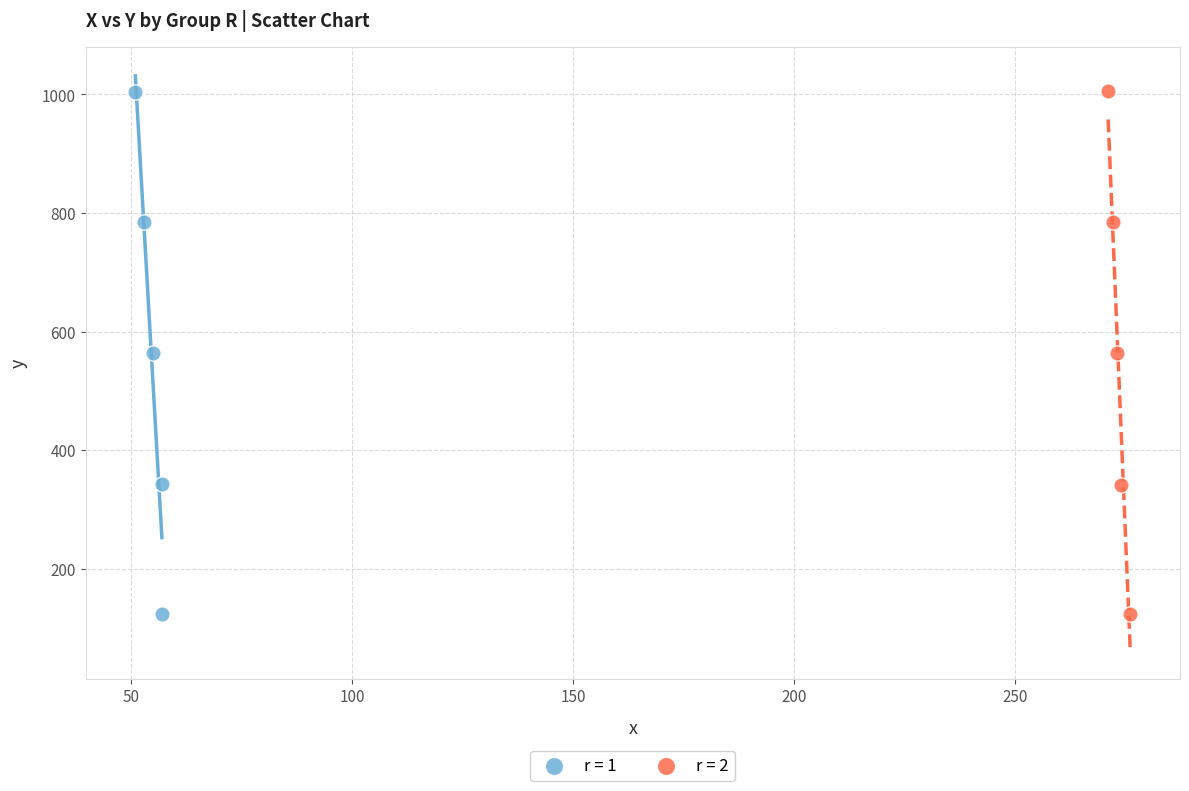

What are all the series names shown in the legend?

r = 1, r = 2